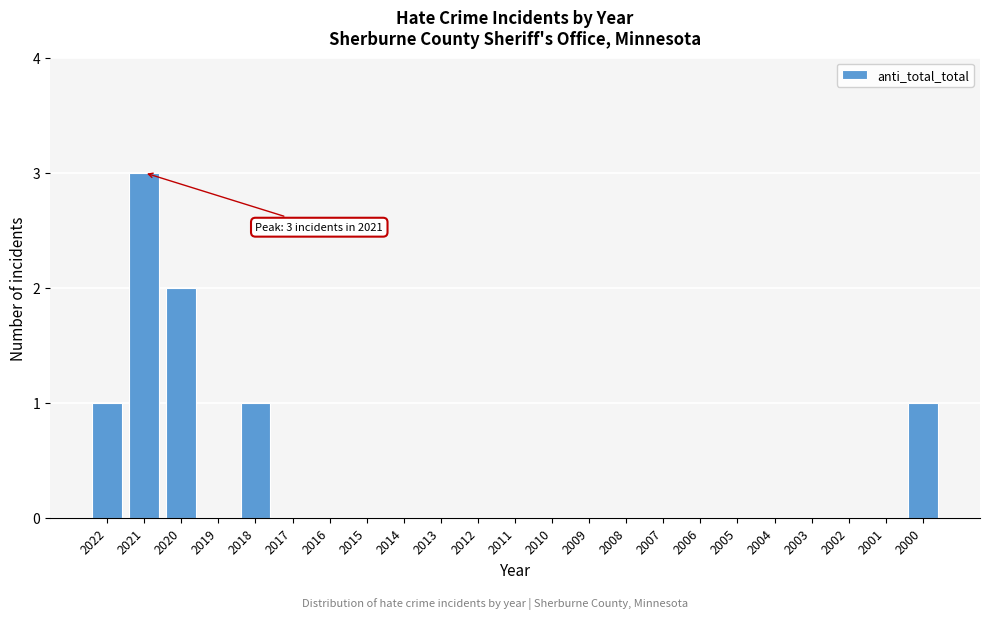

Reading left to right, what are all the values shown in this chart?

2022=1	2021=3	2020=2	2019=0	2018=1	2017=0	2016=0	2015=0	2014=0	2013=0	2012=0	2011=0	2010=0	2009=0	2008=0	2007=0	2006=0	2005=0	2004=0	2003=0	2002=0	2001=0	2000=1